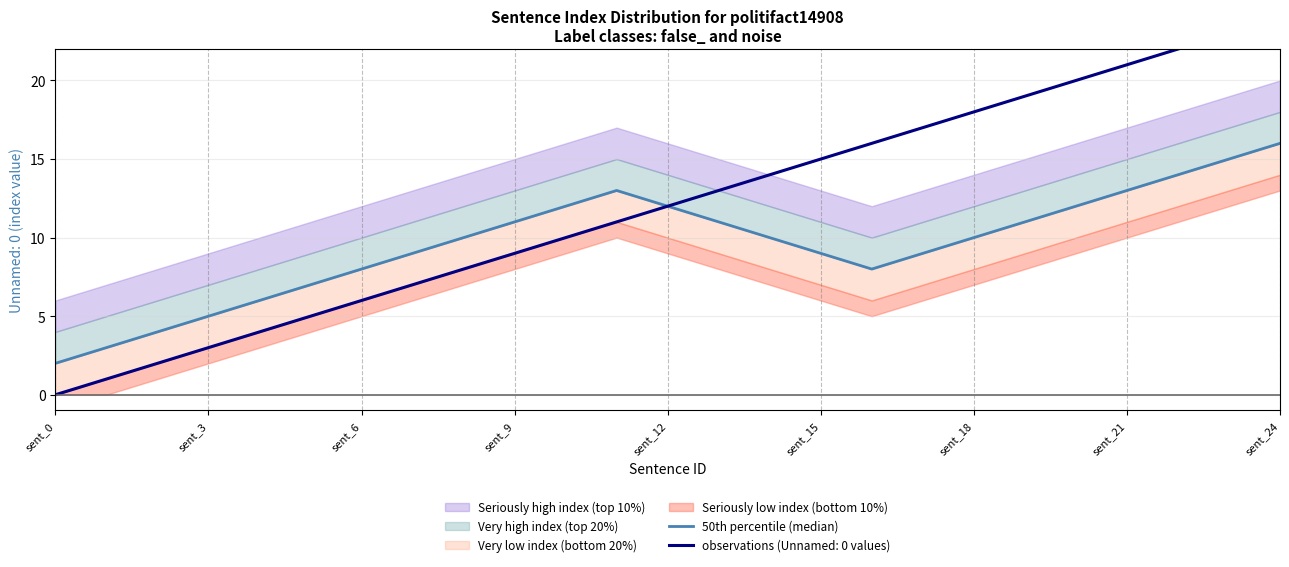

Reading right to left, extract all data points from this chart.

16	15	14	13	12	11	10	9	8	9	10	11	12	13	12	11	10	9	8	7	6	5	4	3	2